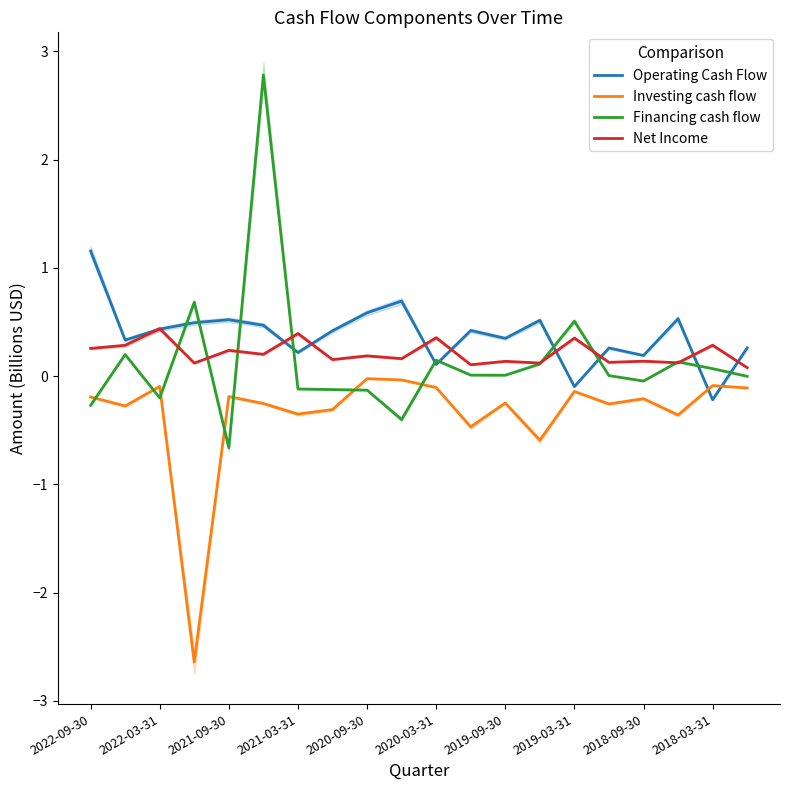

True or false: Investing cash flow and Financing cash flow cross at least once.

True